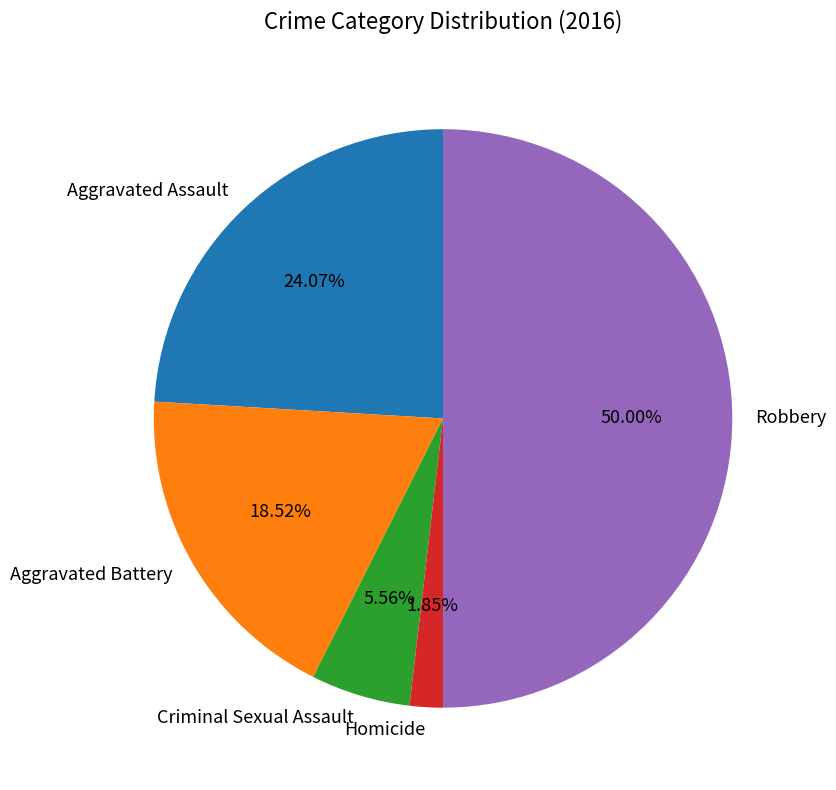

Does Aggravated Assault represent more than half of the total?

No